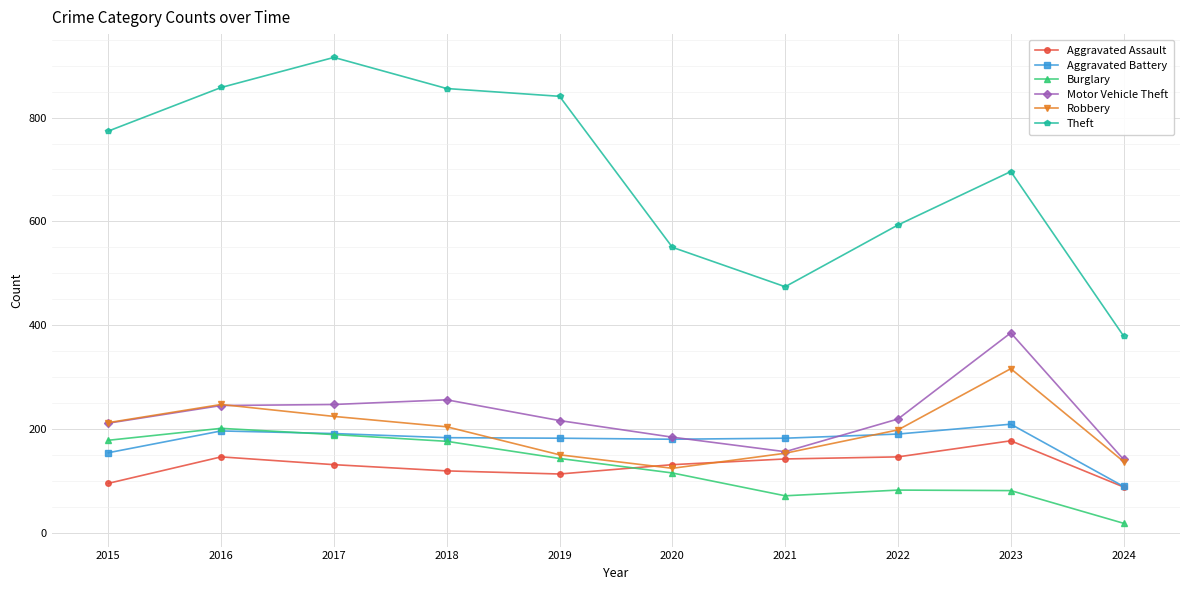

At which label does Robbery reach its peak?

2023